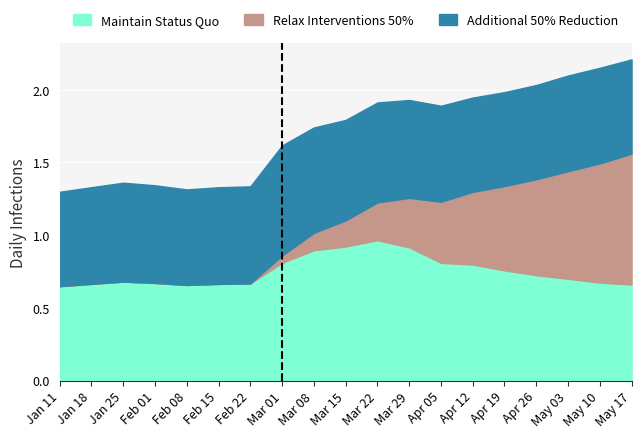

The Additional 50% Reduction series shows 1.1 at 2022-05-17. True or false?

False